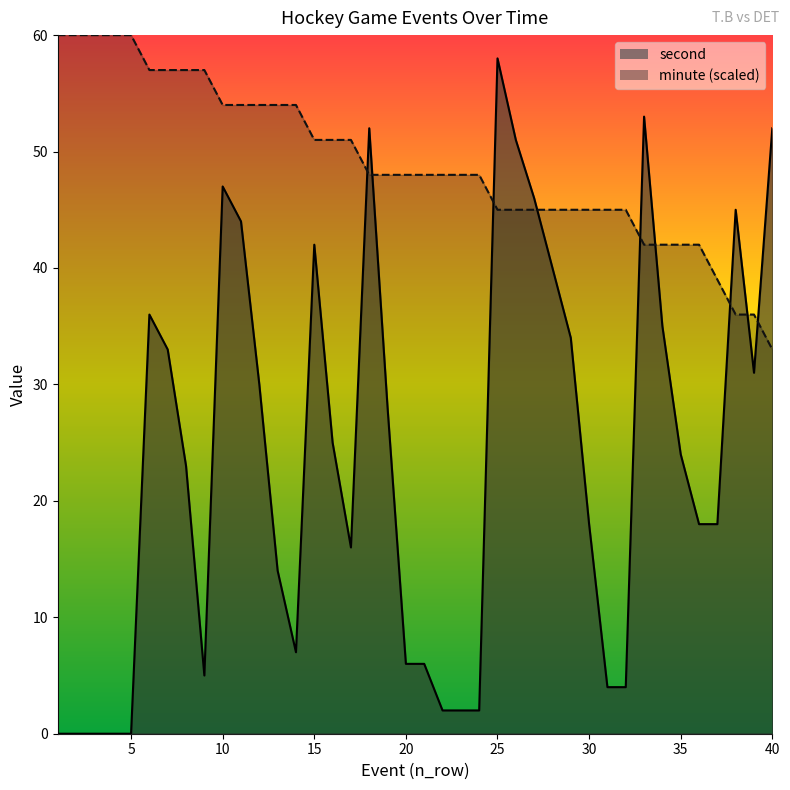

How many interior local valleys does the second series have?

4